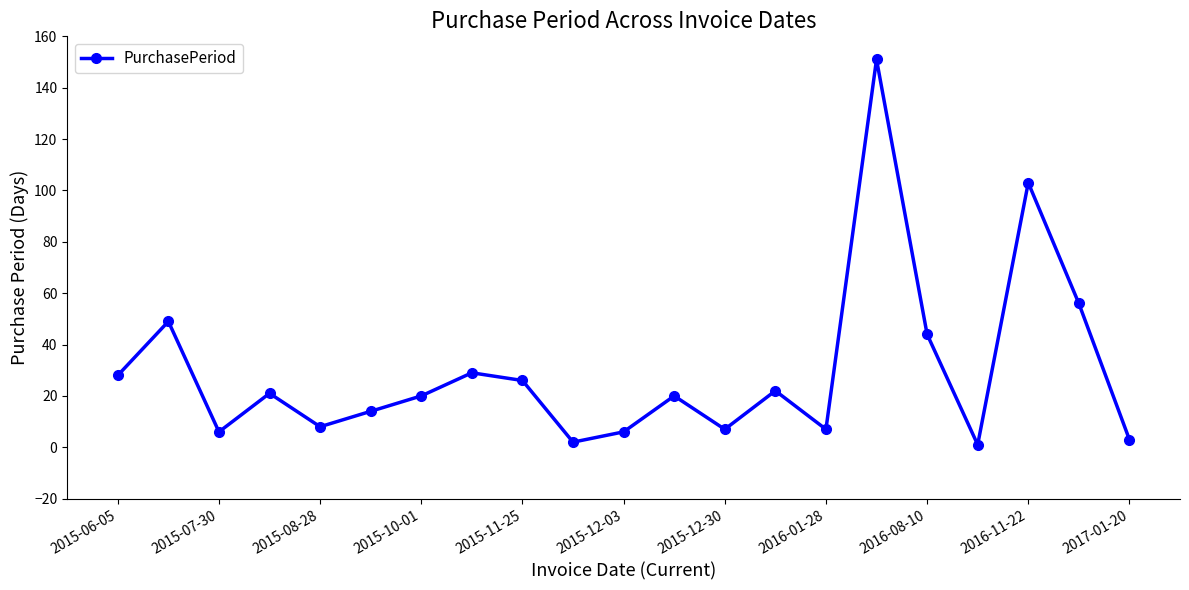

What is the average value?

30